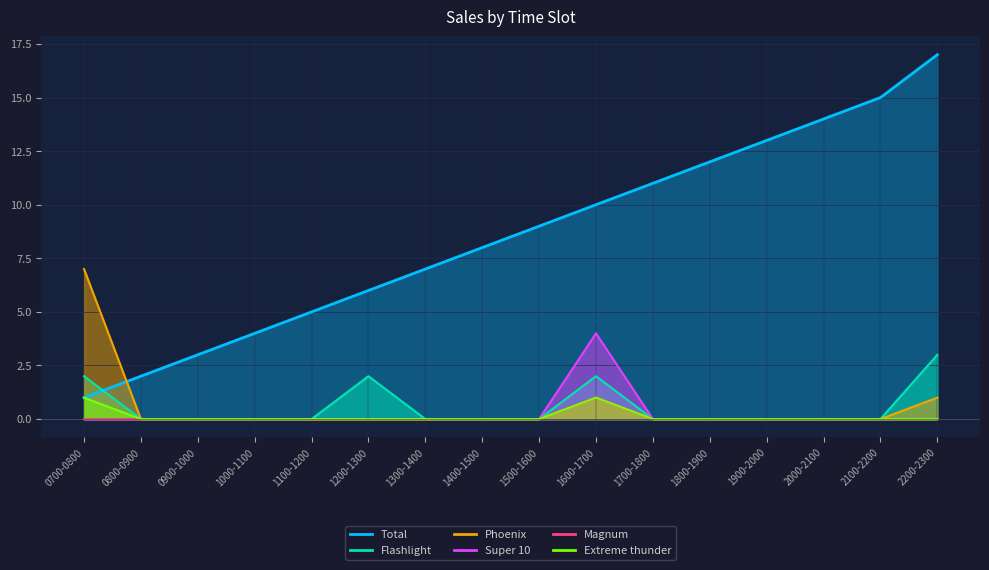

What are all the series names shown in the legend?

Total, Flashlight, Phoenix, Super 10, Magnum, Extreme thunder